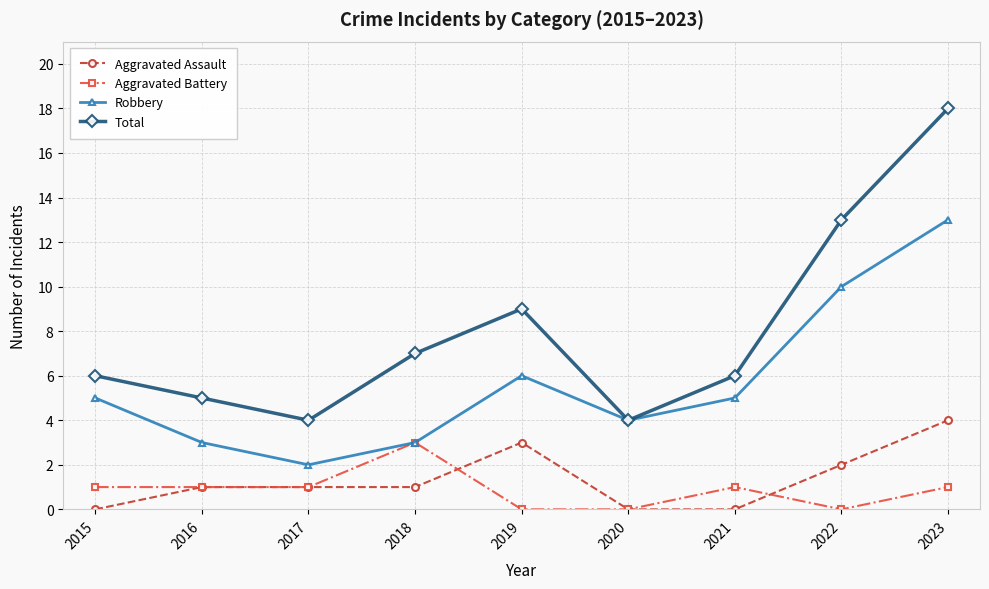

True or false: Aggravated Assault and Aggravated Battery cross at least once.

True